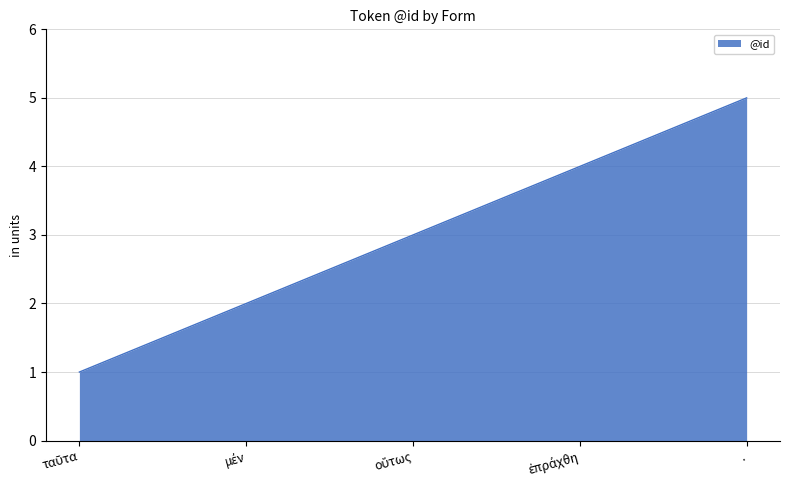

The value at . is 3. True or false?

False